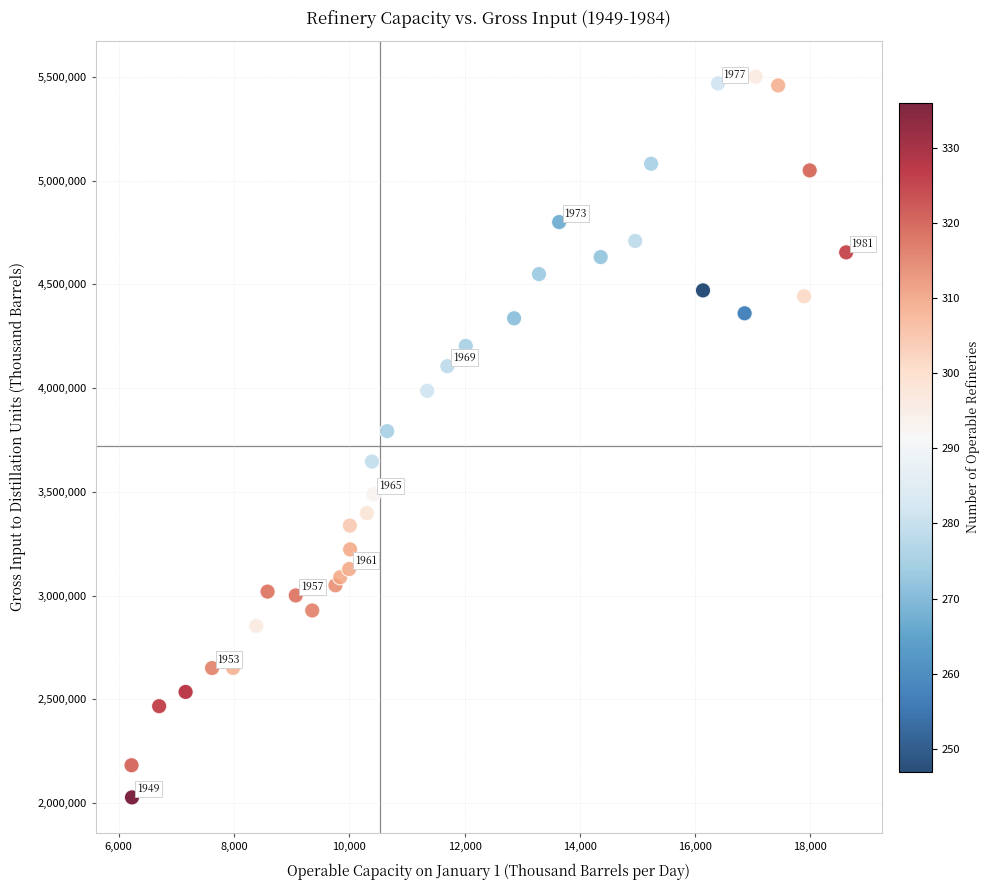

What is the range of Y values (max minus min)?

3472852